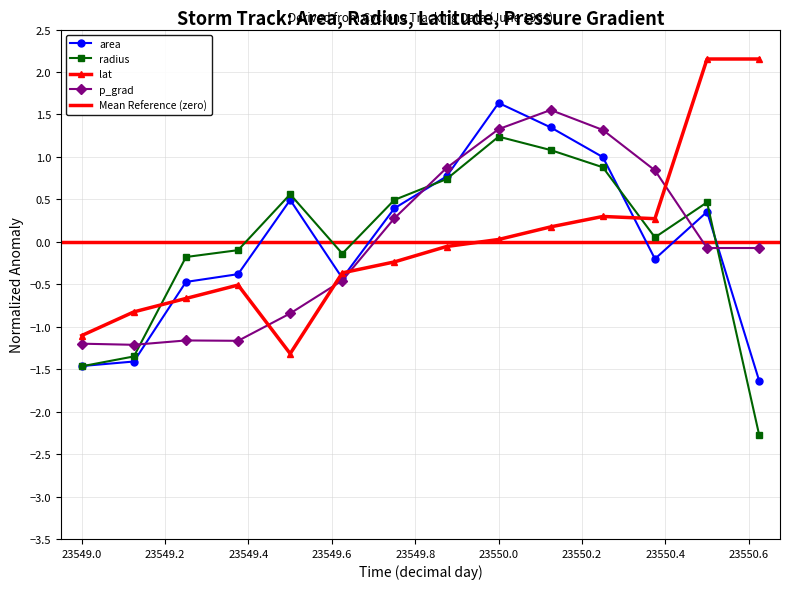

How many lines are shown in the chart?

4